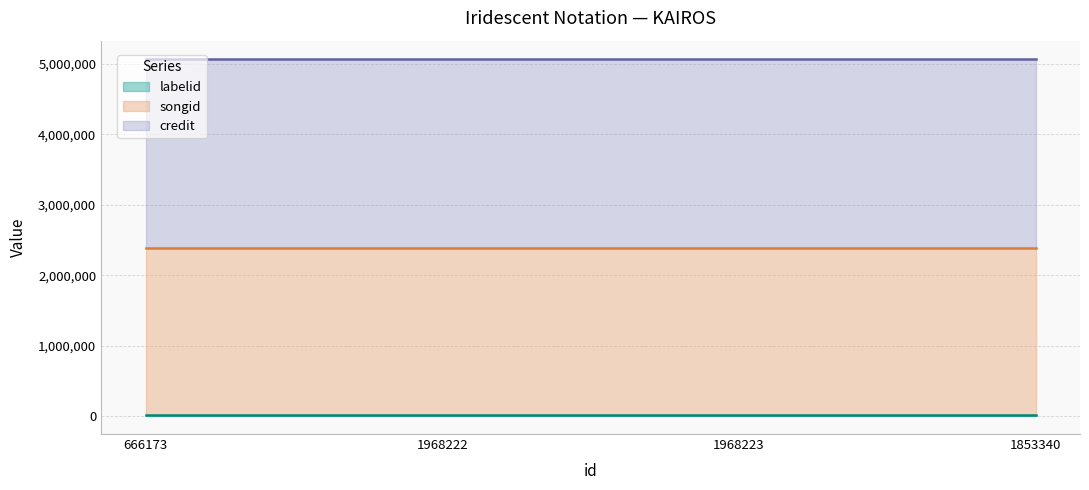

Which series has the widest spread of values?

credit